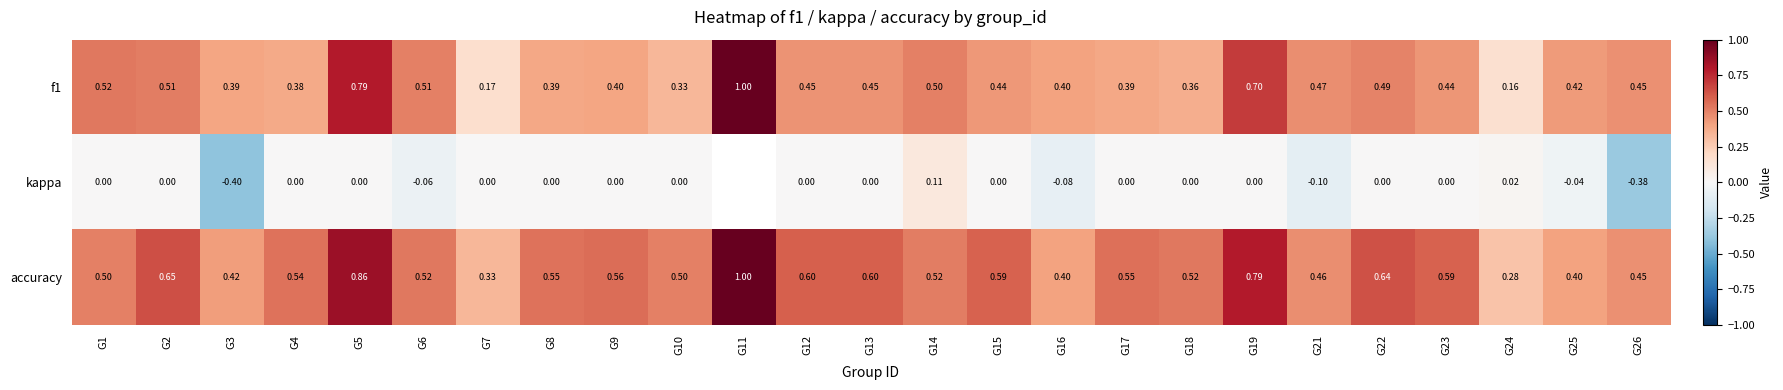

Which series changed the most between G15 and G26?

kappa